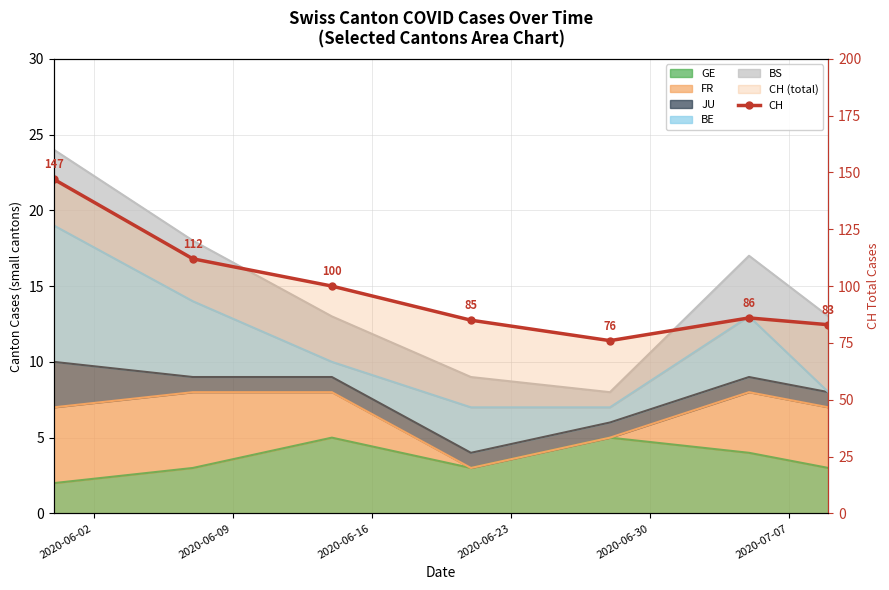

Reading left to right, list all the values displayed in this chart.

147	112	100	85	76	86	83